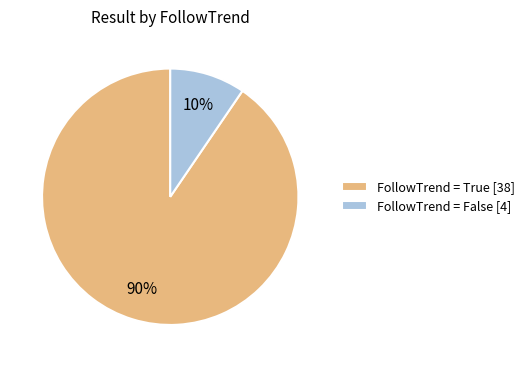

True or false: FollowTrend = True [38] accounts for 90% of the total.

True